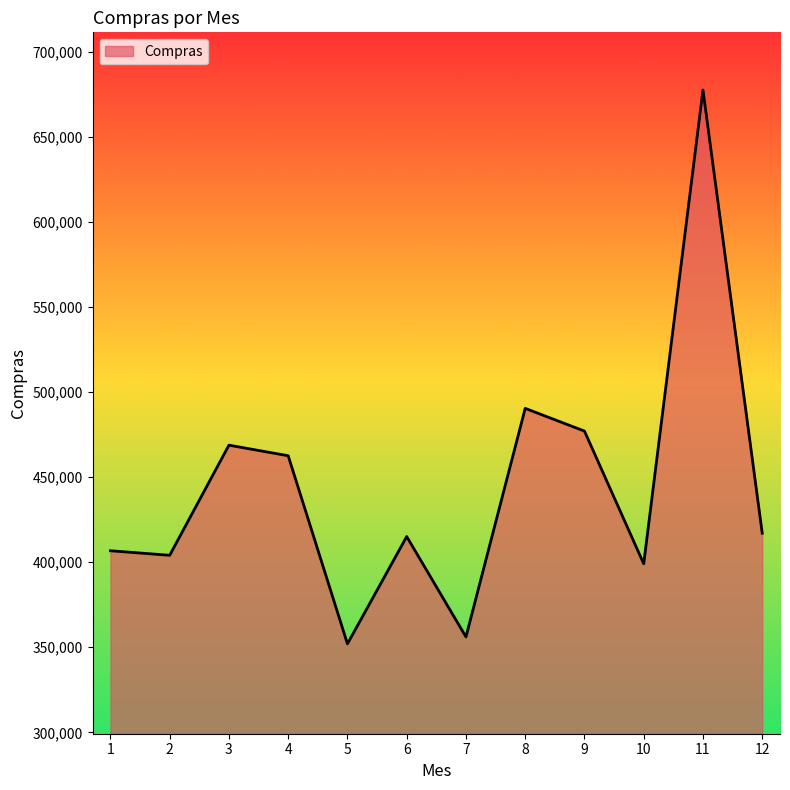

Does the chart display data point markers on the line(s)?

No